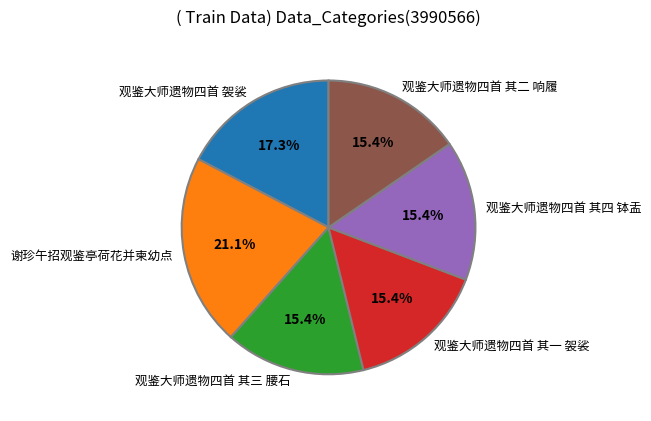

How many segments does this pie chart have?

6